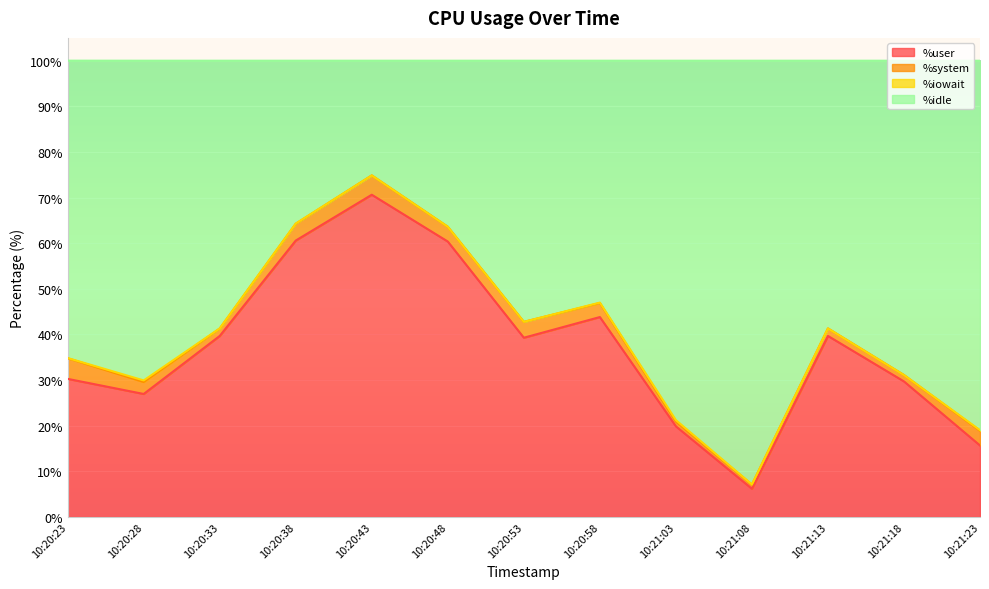

What is the maximum value shown in the chart?

74.9